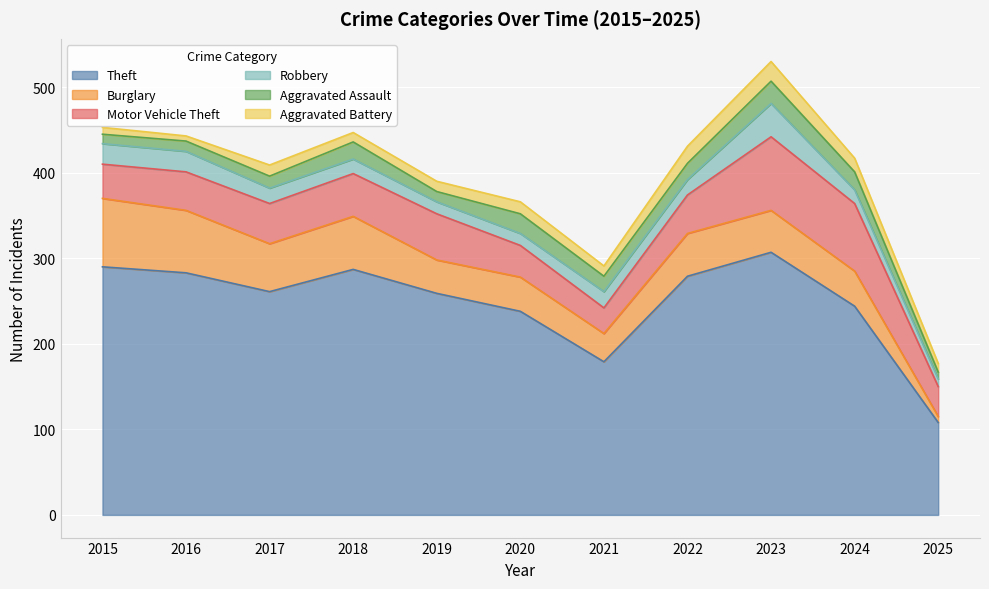

What is the average value of the Theft series?

249